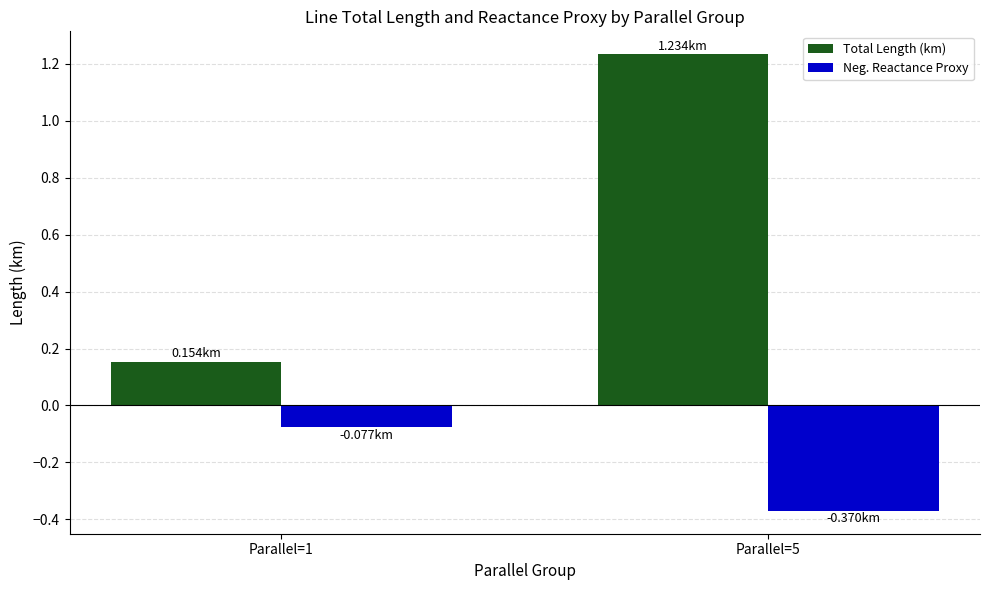

Count the Total Length (km) values in the range 0 to 1.

1